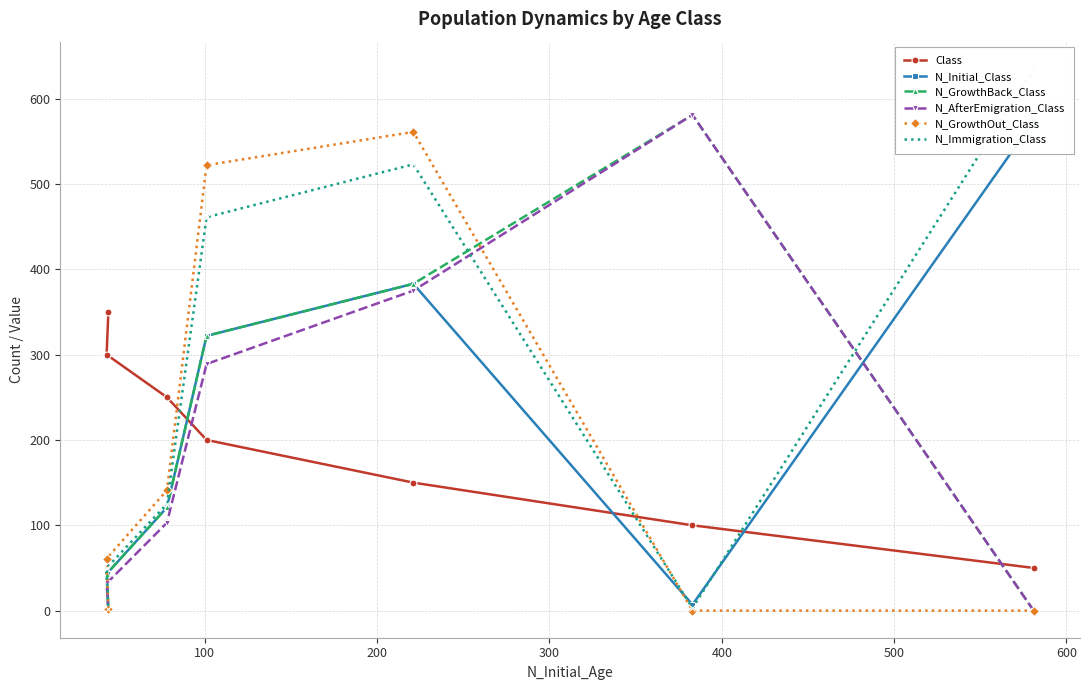

What is the highest value of the N_GrowthBack_Class series?

581